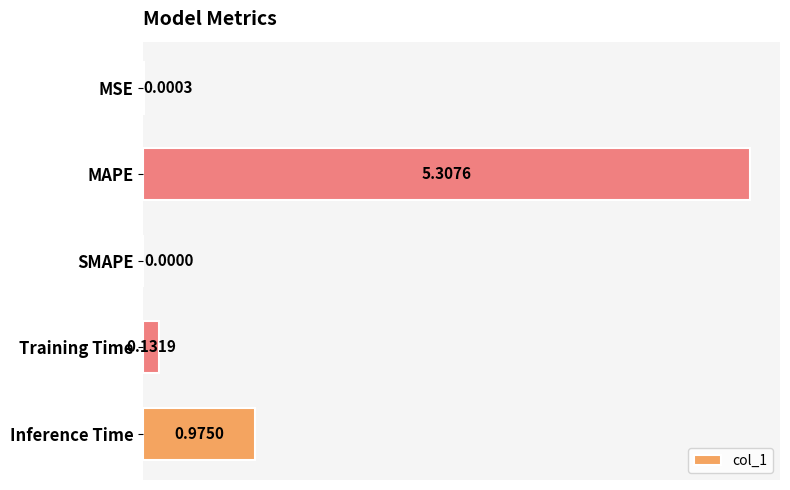

Where is the data nearest to the value 2?

Inference Time